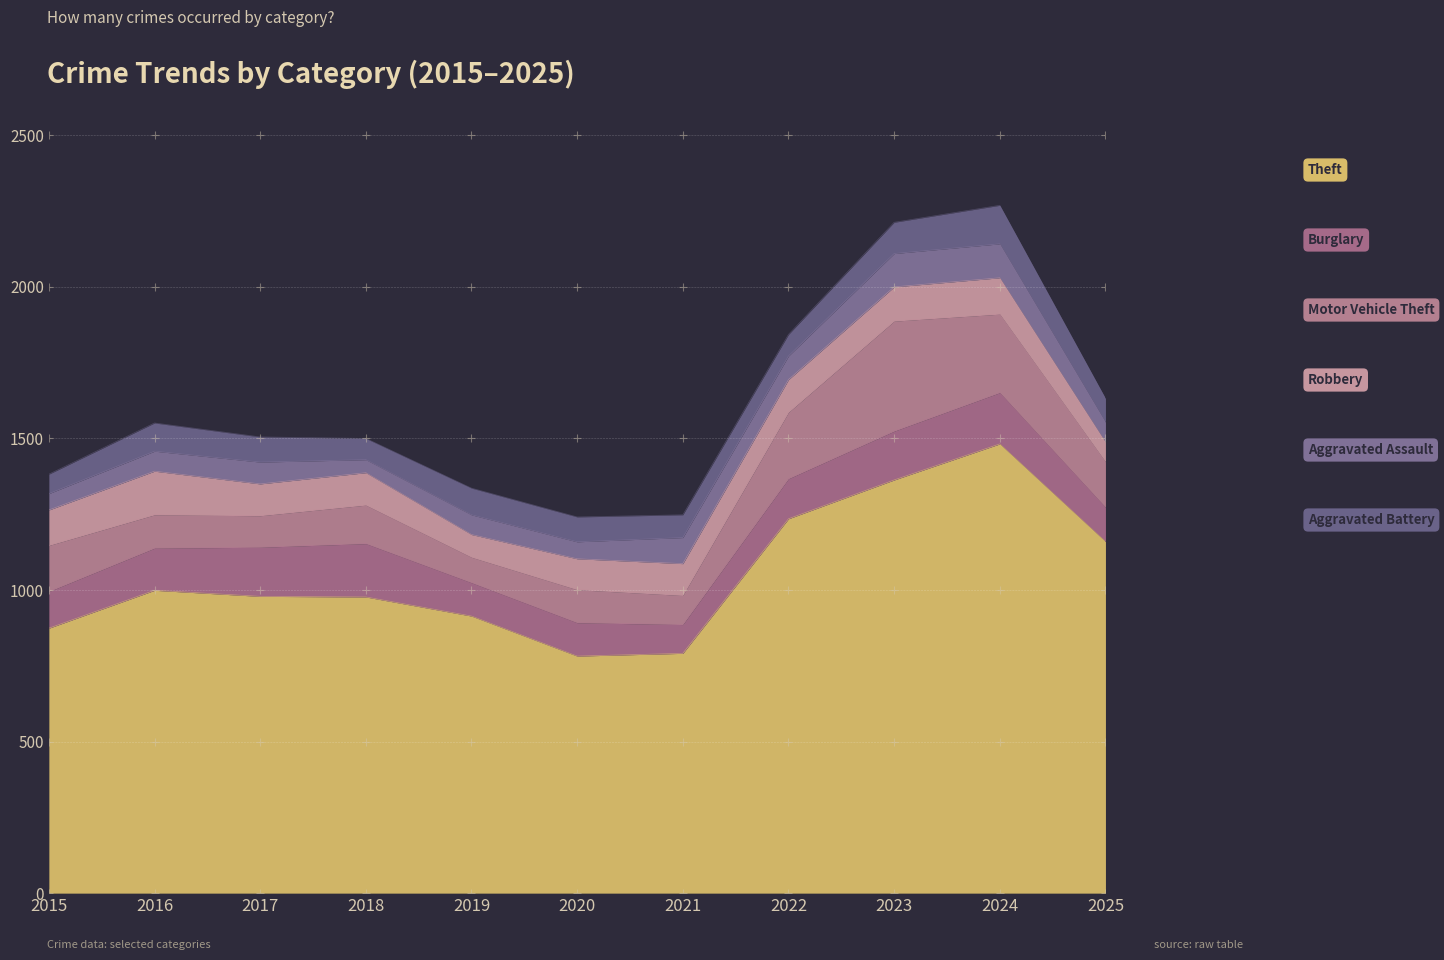

At 2023, list the series in order from smallest to largest.

Aggravated Battery, Aggravated Assault, Robbery, Burglary, Motor Vehicle Theft, Theft